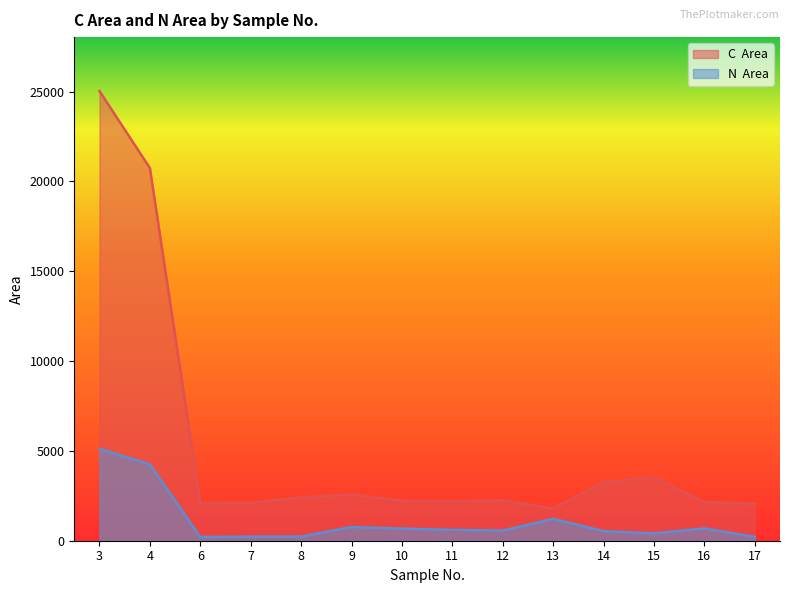

Reading left to right, what are all the values shown in this chart?

C  Area: 3=25024	4=20738	6=2104	7=2117	8=2417	9=2577	10=2228	11=2195	12=2252	13=1791	14=3263	15=3526	16=2149	17=2064
N  Area: 3=5114	4=4248	6=205	7=227	8=229	9=763	10=674	11=604	12=563	13=1219	14=531	15=412	16=680	17=213